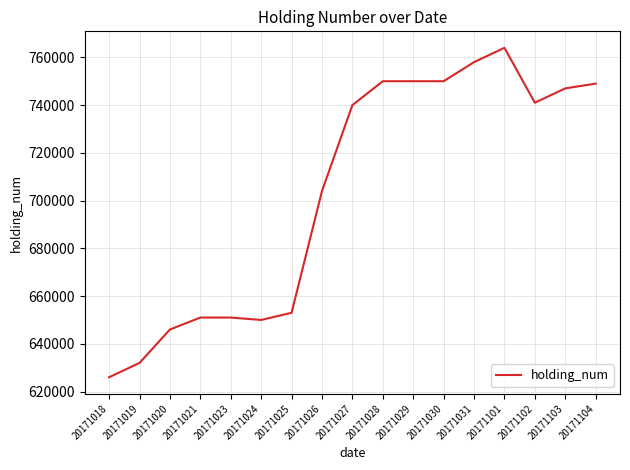

Which has a higher value, 20171104 or 20171019?

20171104